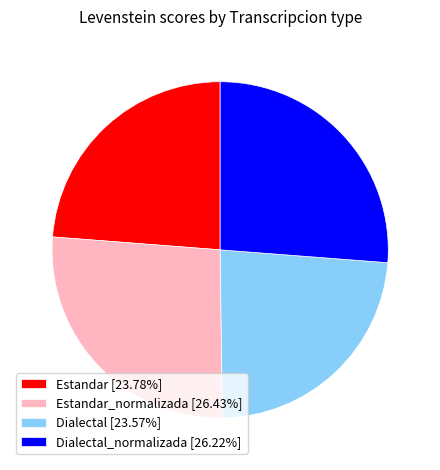

Does any single category account for the majority?

No